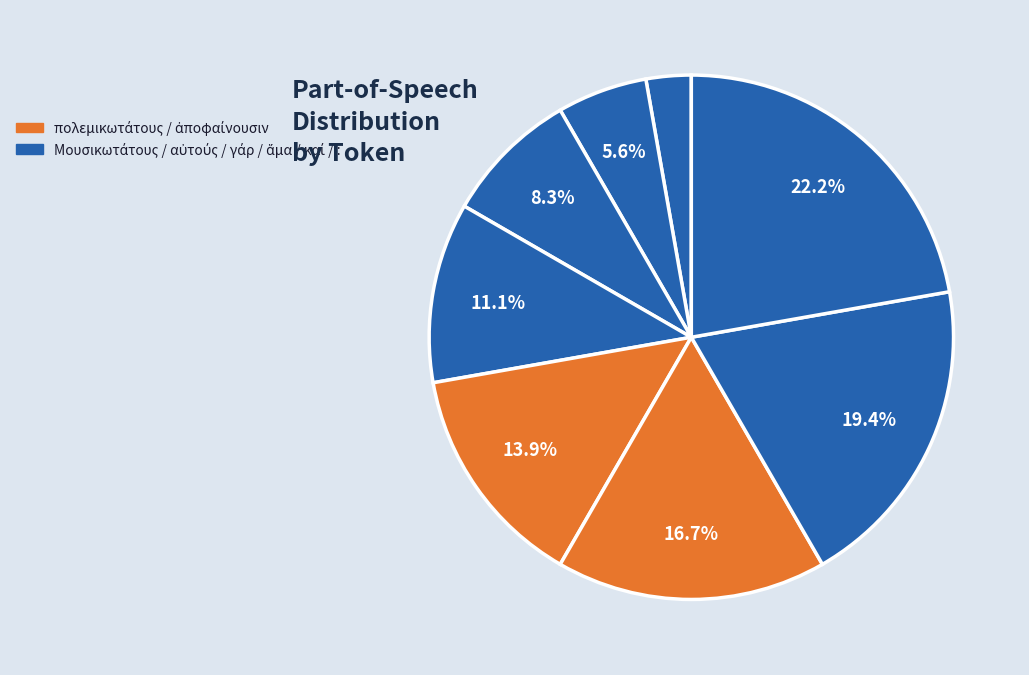

Rank the categories by value from lowest to highest.

Μουσικωτάτους, γὰρ, ἅμα, καὶ, πολεμικωτάτους, ἀποφαίνουσιν, αὐτούς, :